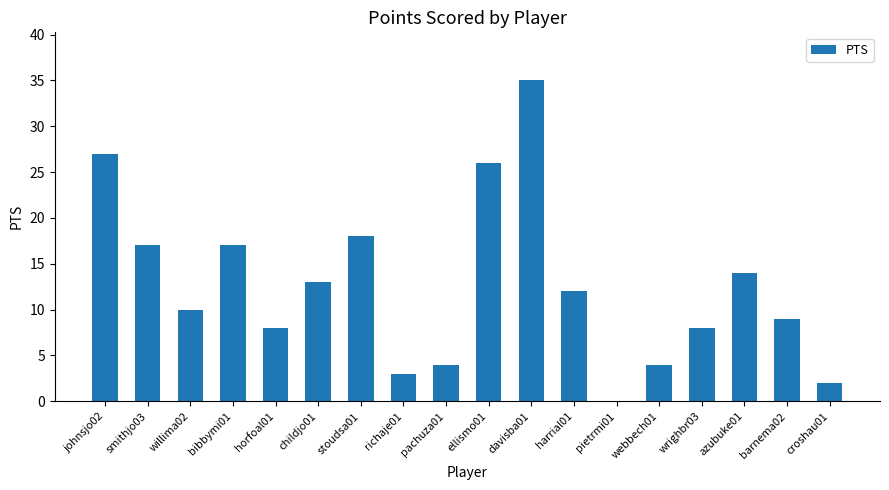

Which has a higher value, horfoal01 or pachuza01?

horfoal01